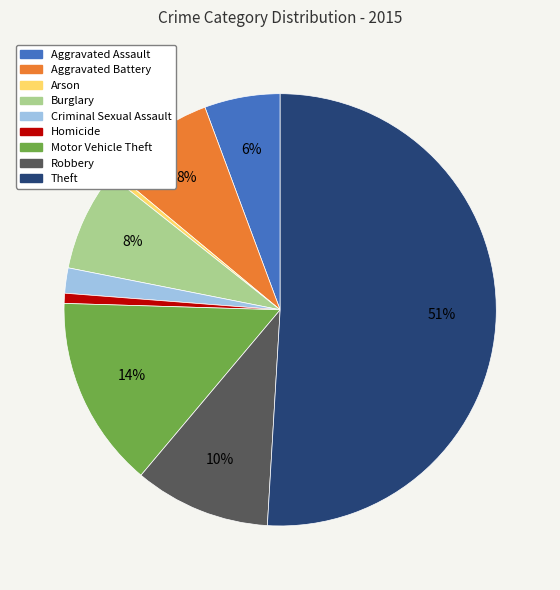

To the nearest percent, what is the difference between the Homicide and Theft slice percentages?

50%